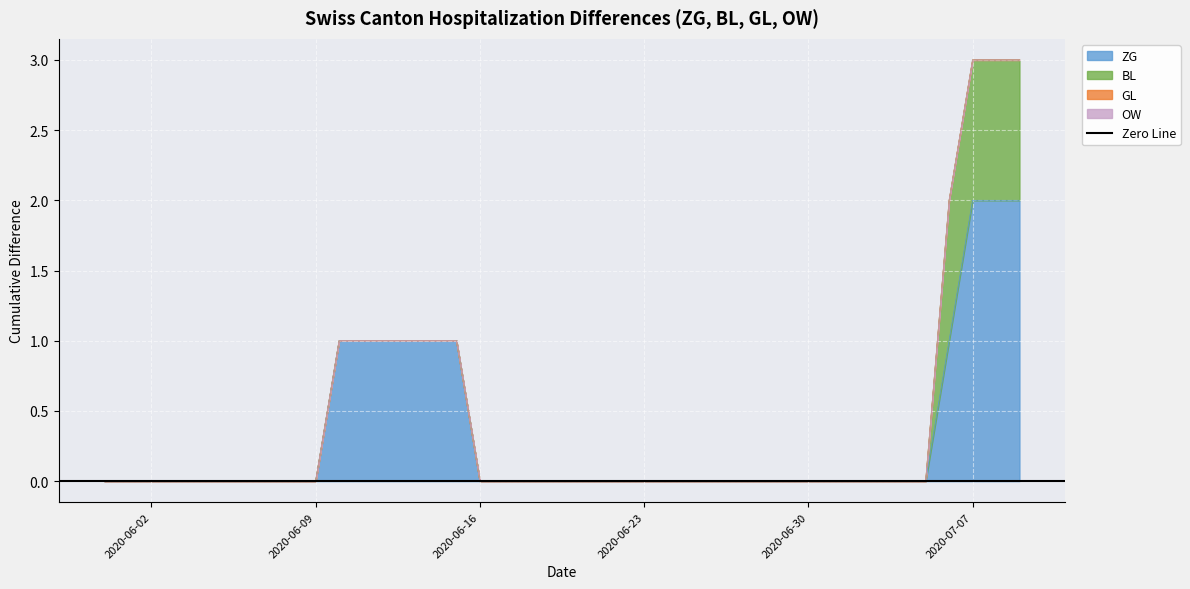

At which label does OW reach its minimum?

2020-05-31